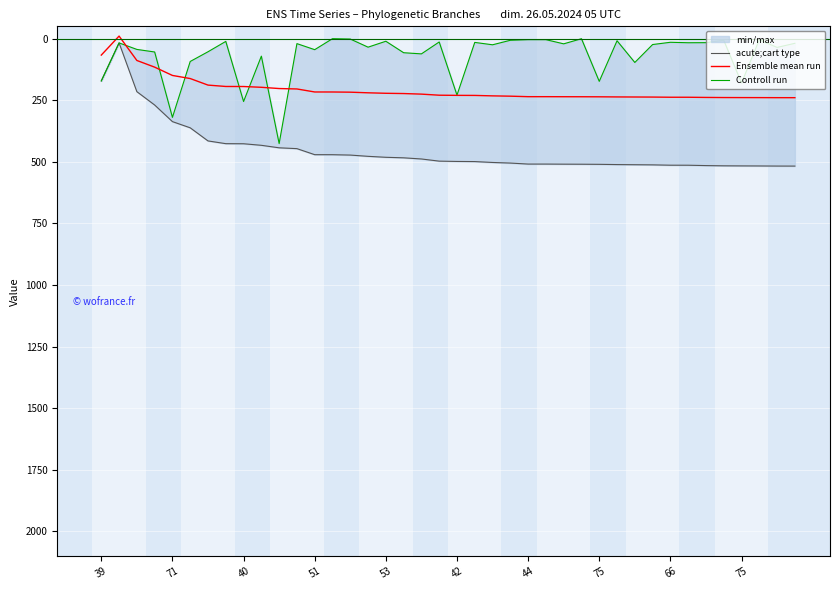

What is the difference between the second highest and minimum values in the Ensemble mean run series?

249.9